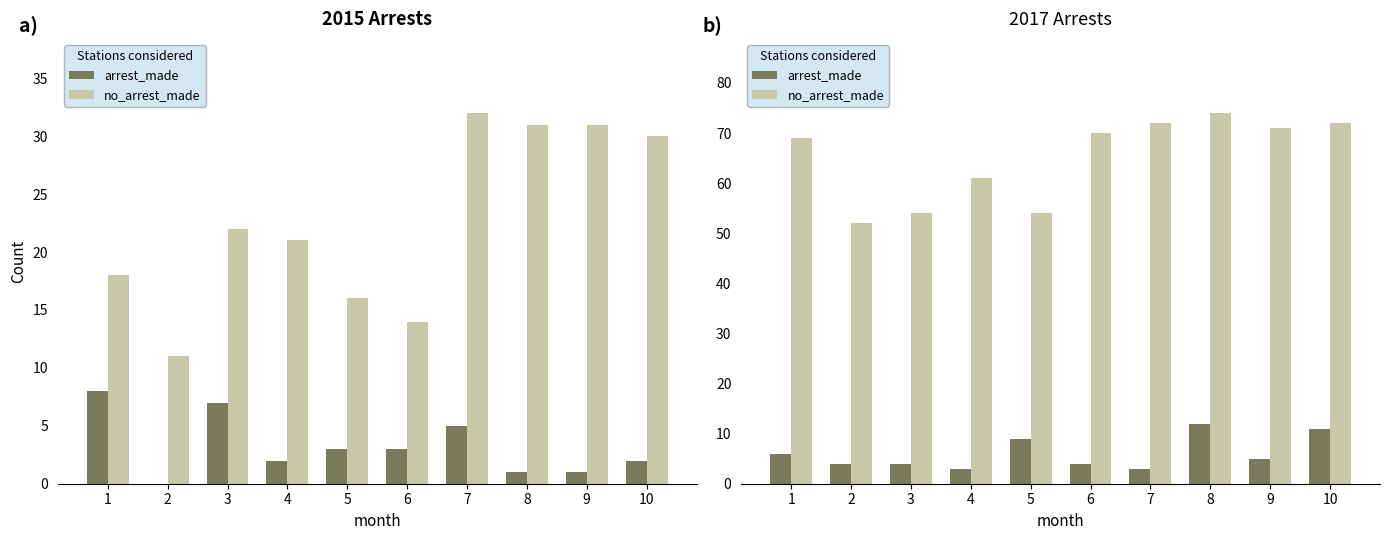

What are all the series names shown in the legend?

arrest_made, no_arrest_made